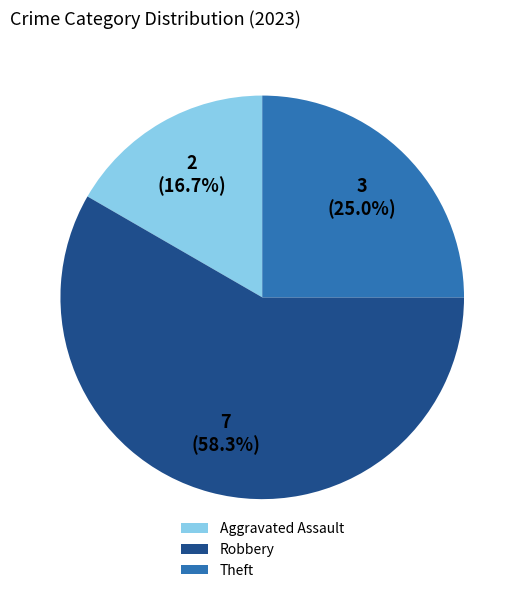

Which slice is the smallest?

Aggravated Assault